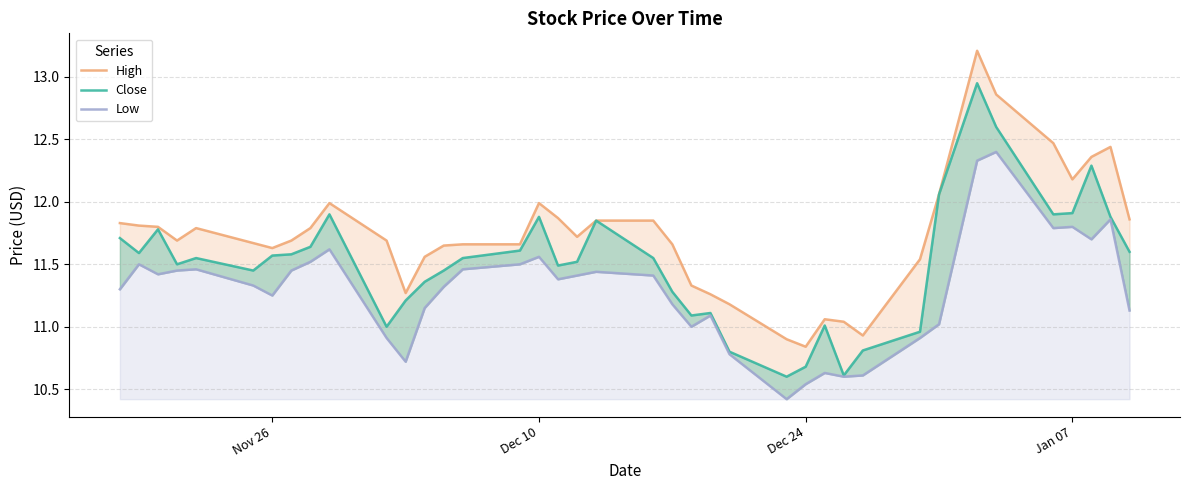

Does the chart display data point markers on the line(s)?

No